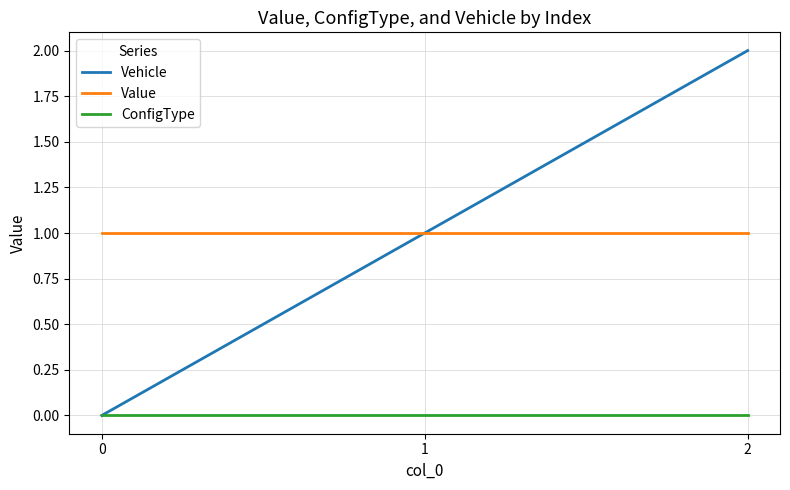

What is the difference between the highest and lowest values at 1?

1